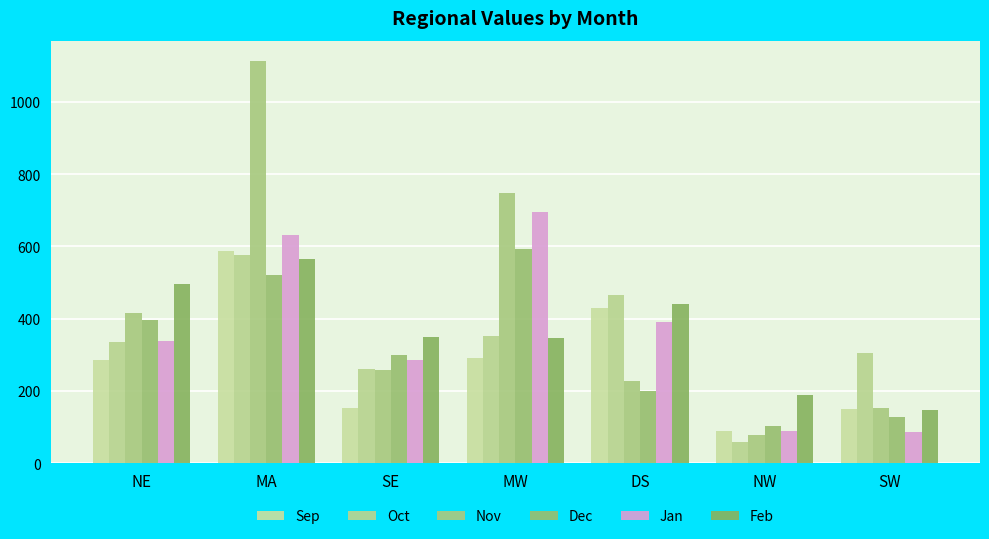

What is the value of the Oct bar at the 4th from the left?

352.4